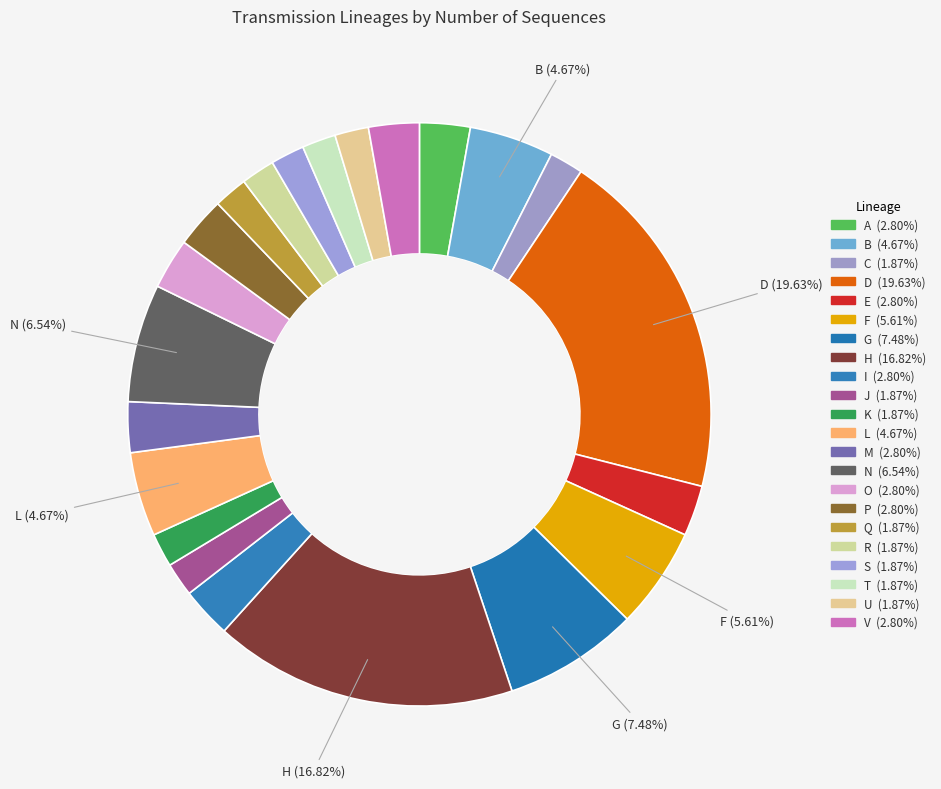

To the nearest percent, what is the difference between the P and L slice percentages?

2%